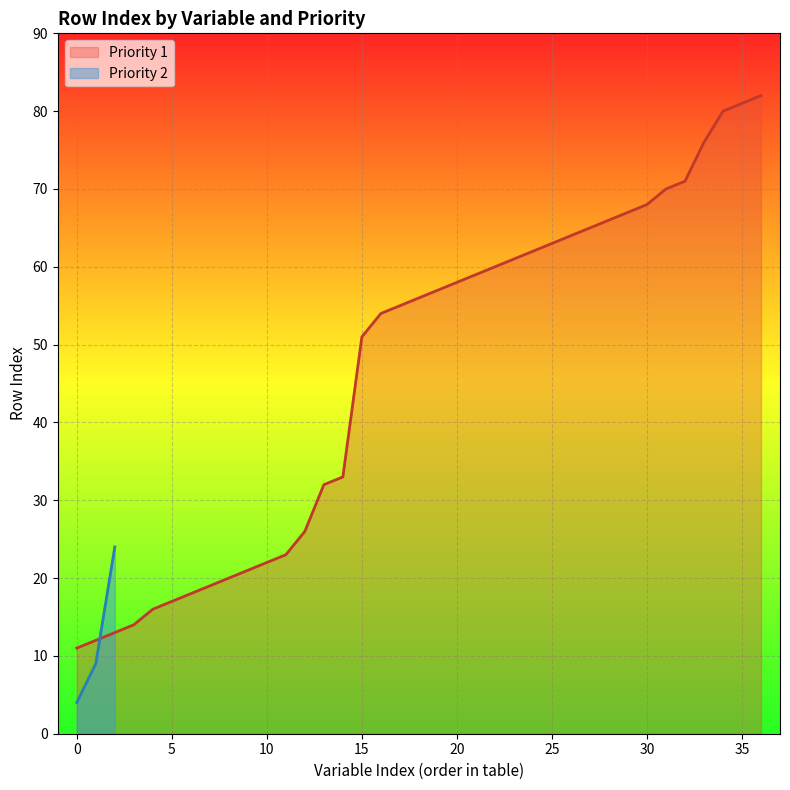

How many values in the Priority 2 series are below 9?

1